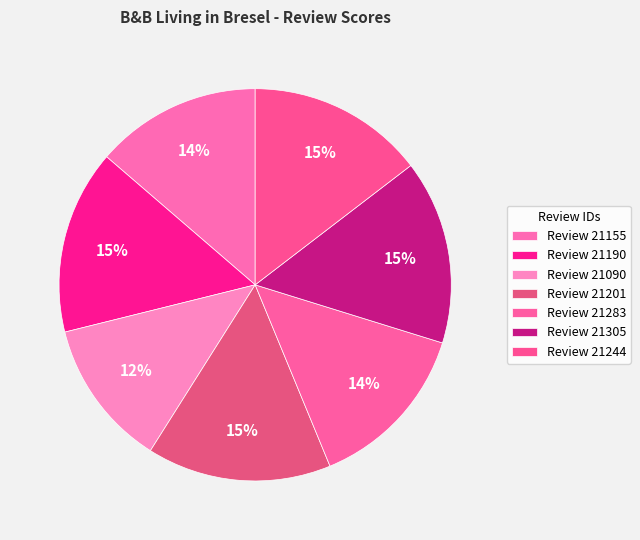

How many slices are in this pie chart?

7